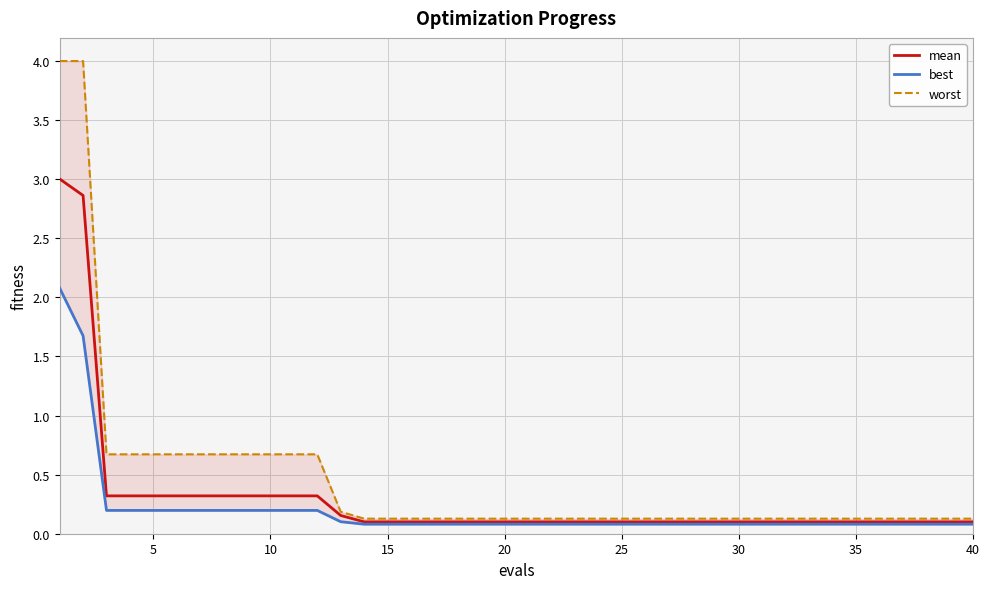

What is the highest value of the mean series?

3.0